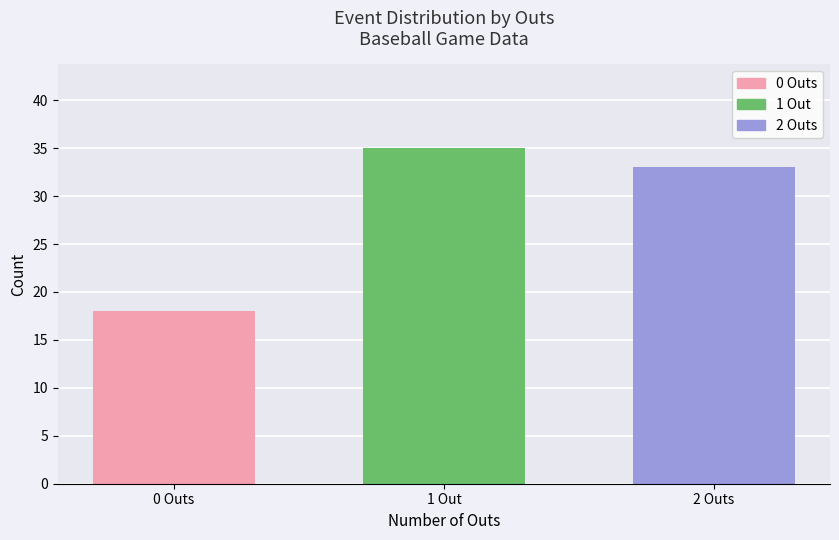

What is the sum of the values at 1 Out and 2 Outs?

68